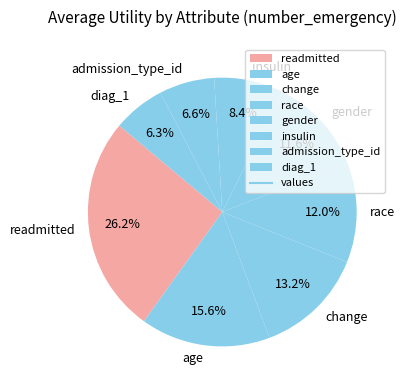

Does age represent more than half of the total?

No